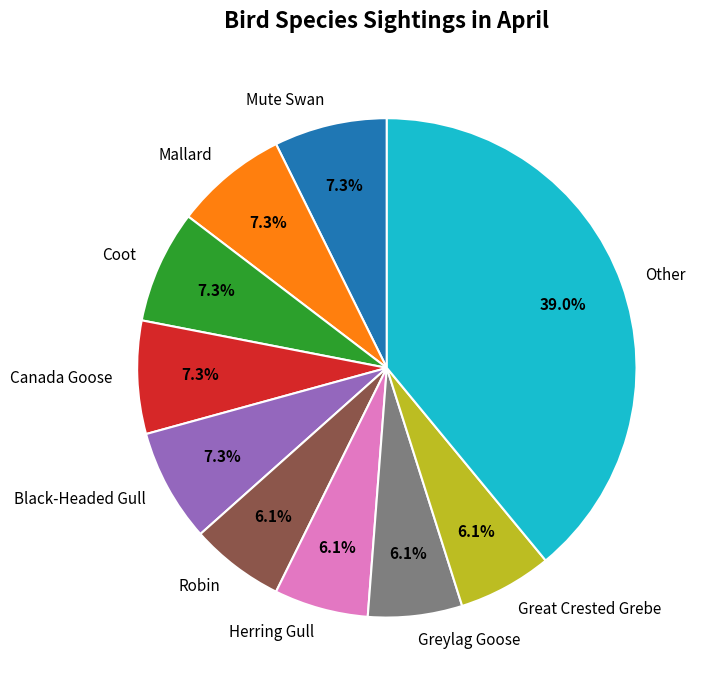

What is the total percentage of Great Crested Grebe and Greylag Goose?

12.2%